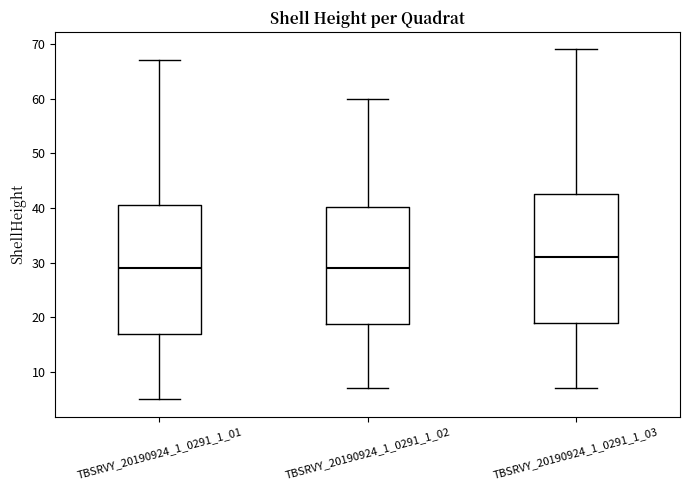

Reading left to right, transcribe this box plot: for each box, give where its median line is, the range the box spans, and where its two whiskers end, as read against the y-axis. The values are not printed on the chart, so give them approximately, as read against the axis.

TBSRVY_20190924_1_0291_1_01: median 29, box 17 to 41, whiskers 5 to 67
TBSRVY_20190924_1_0291_1_02: median 29, box 19 to 40, whiskers 7 to 60
TBSRVY_20190924_1_0291_1_03: median 31, box 19 to 43, whiskers 7 to 69